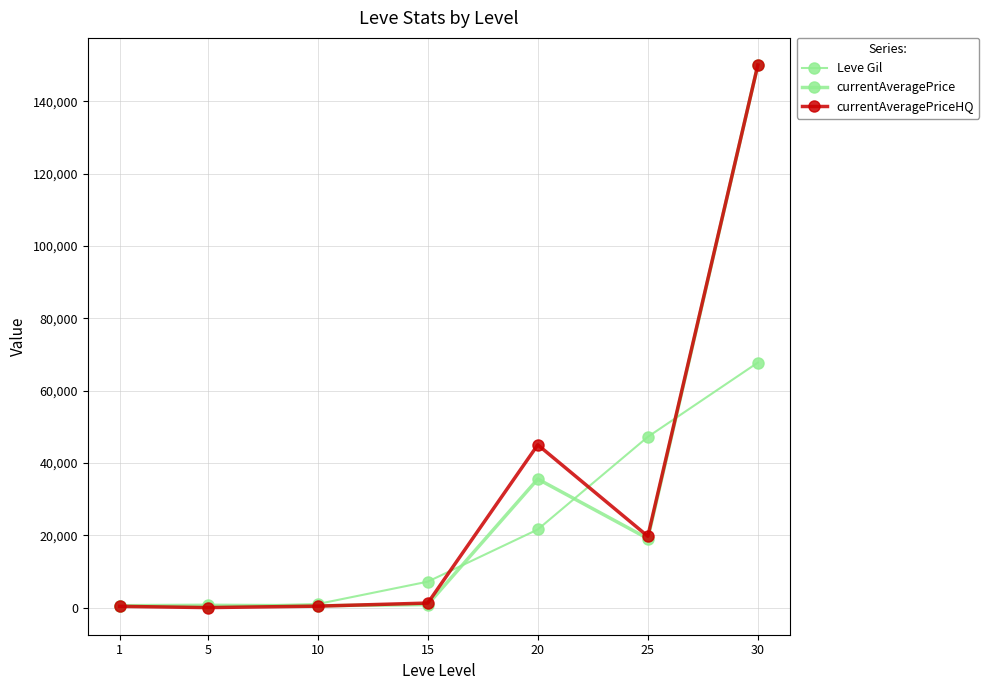

How many lines are shown in the chart?

3